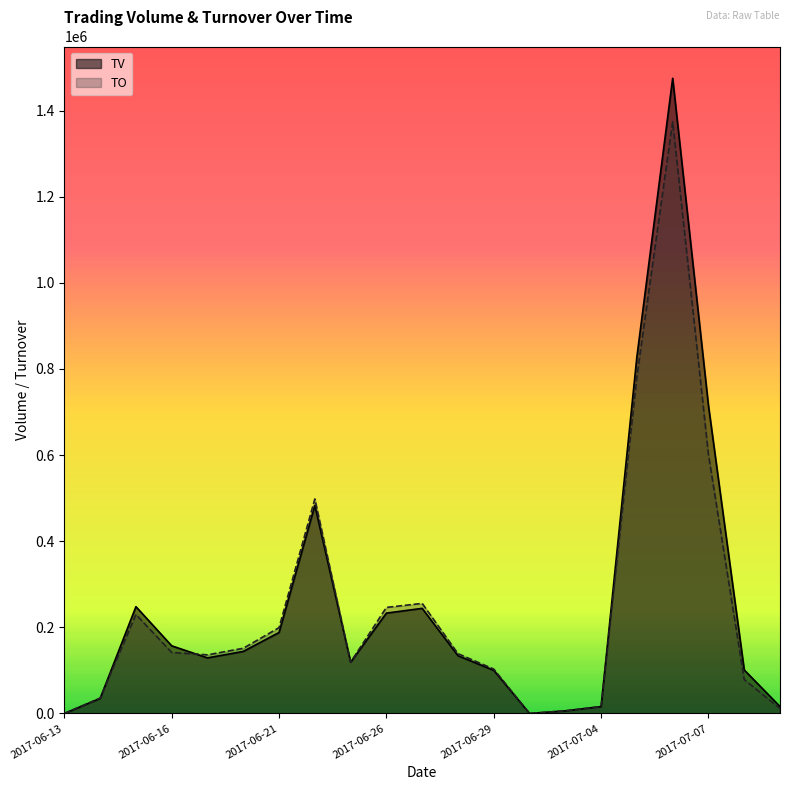

True or false: TO and TV intersect in this chart.

True